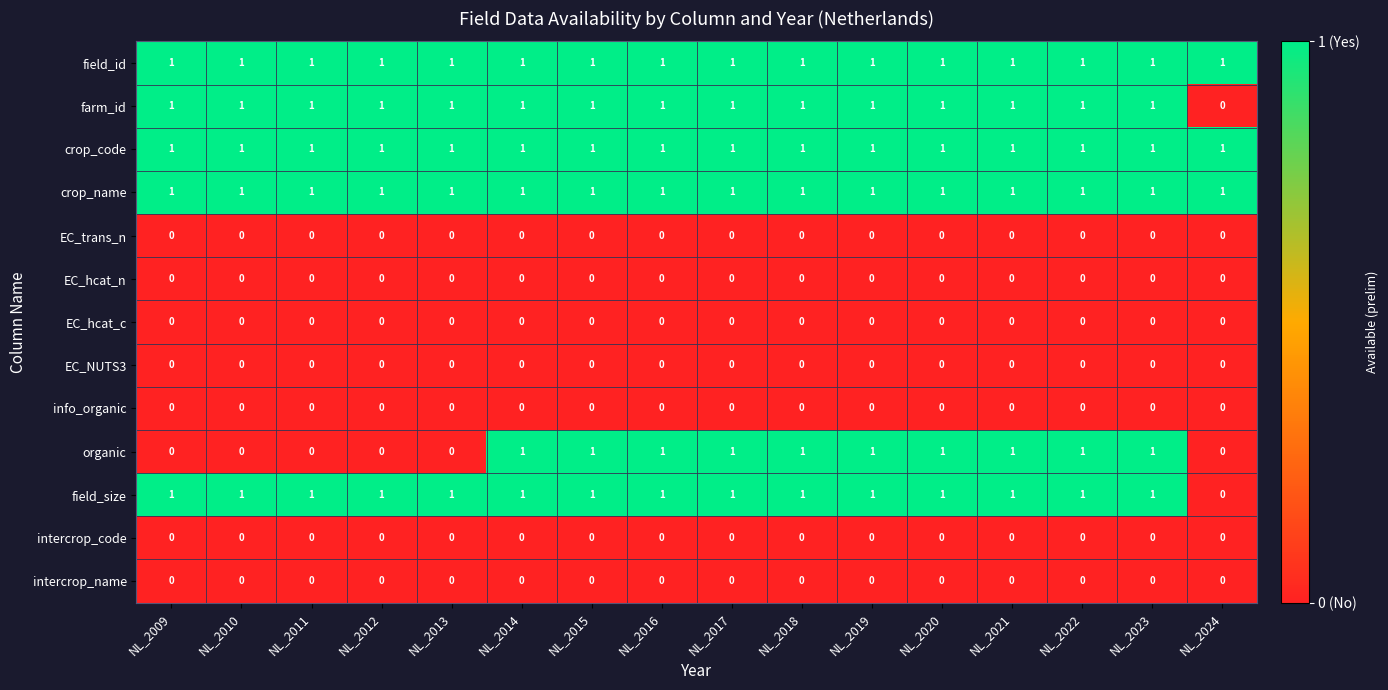

Is the value of EC_hcat_n at NL_2013 greater than the value of crop_code at NL_2022?

No